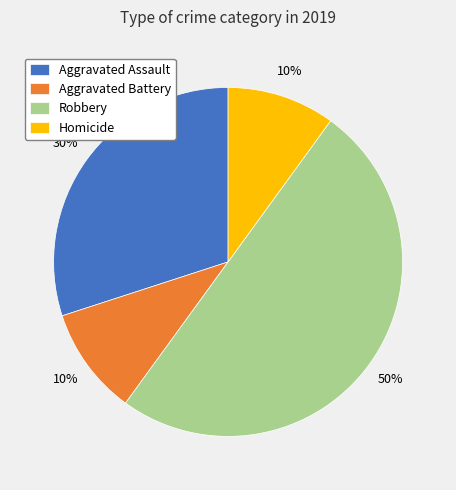

Combined, do Homicide and Aggravated Assault account for over 50%?

No